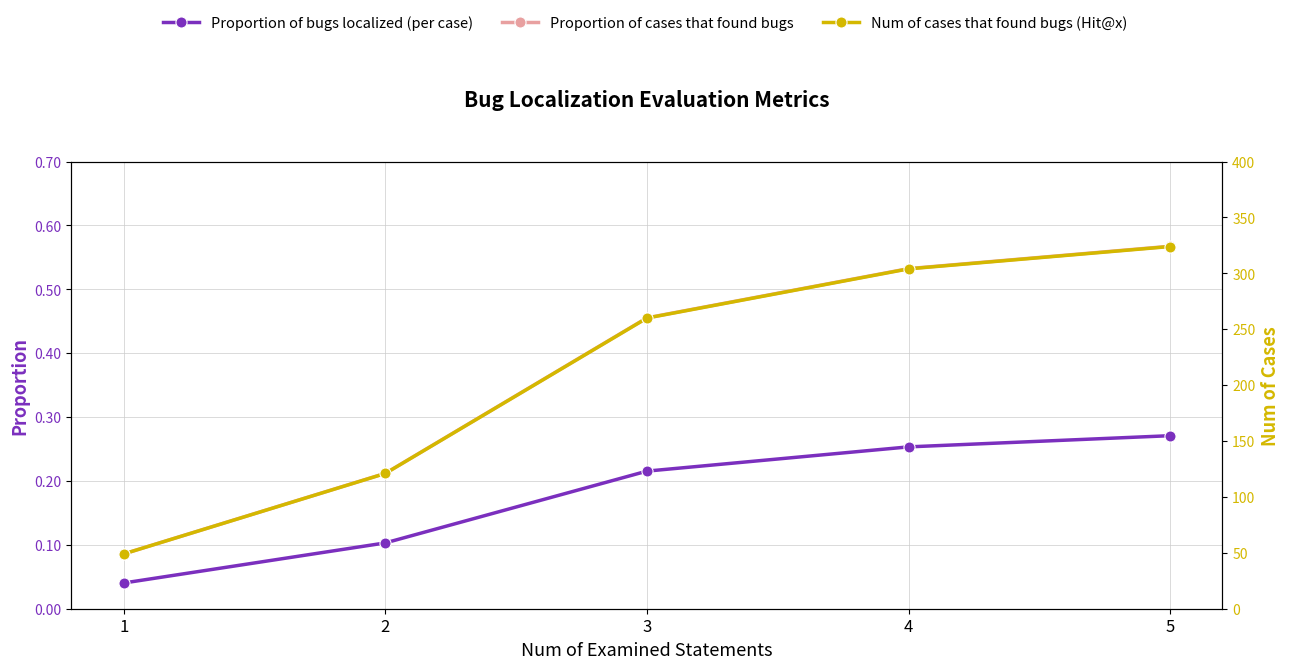

Which series has the widest spread of values?

Num of cases that found bugs (Hit@x)